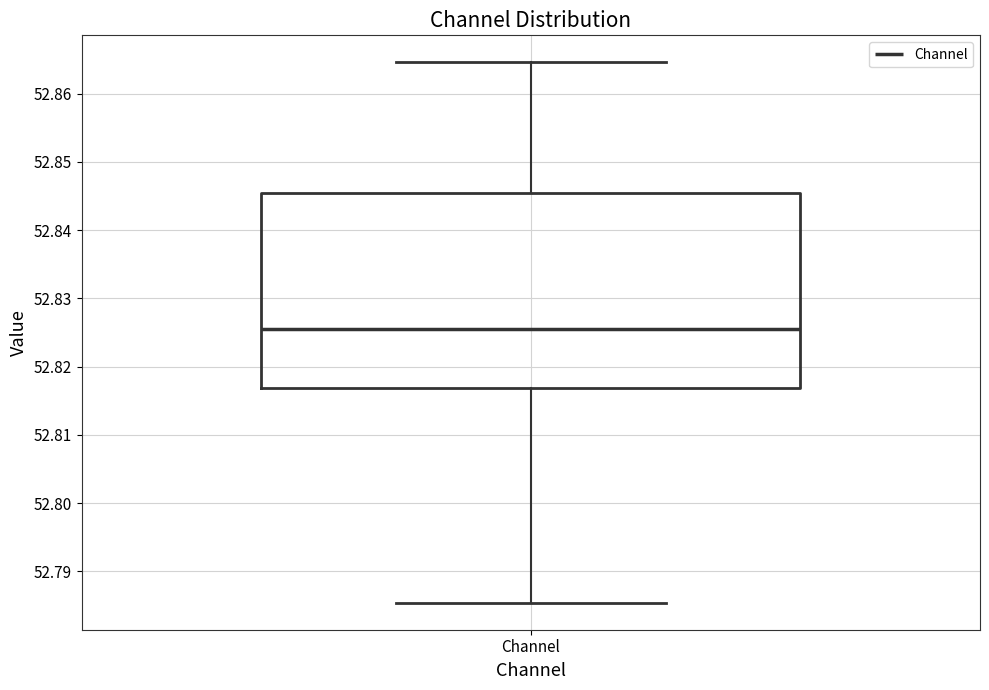

Transcribe this box plot: give where the median line is, the range the box spans, and where the two whiskers end, as read against the y-axis. The values are not printed on the chart, so give them approximately, as read against the axis.

median 52.825, box 52.817 to 52.845, whiskers 52.785 to 52.865